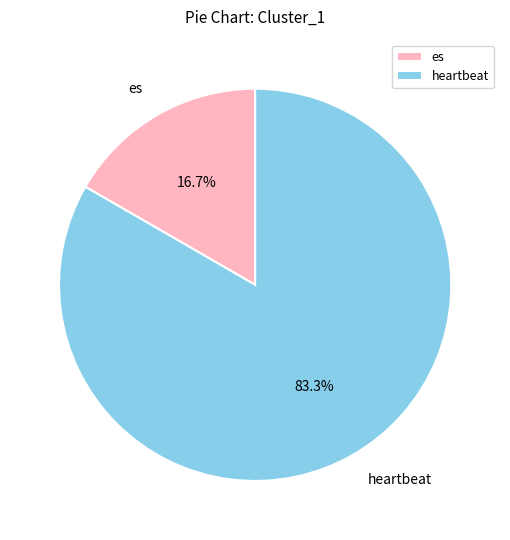

To the nearest percent, what percentage of the pie is es?

17%